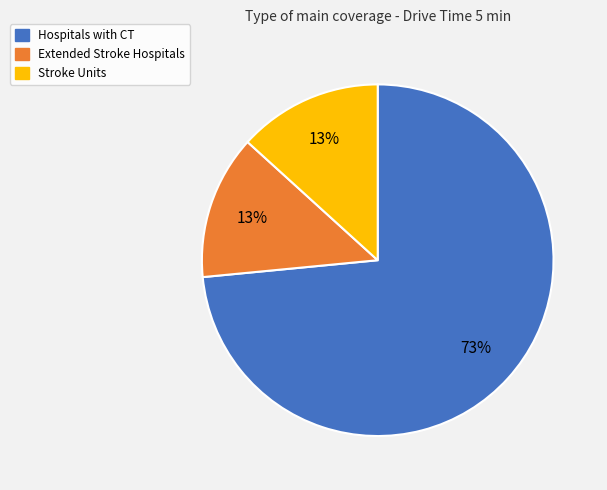

To the nearest percent, what percentage of the pie is Stroke Units?

13%